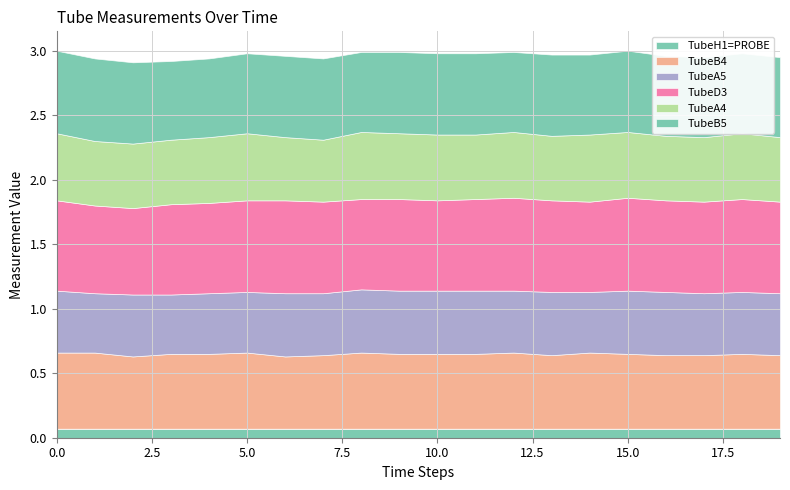

At which category does TubeB4 reach its first local valley?

2